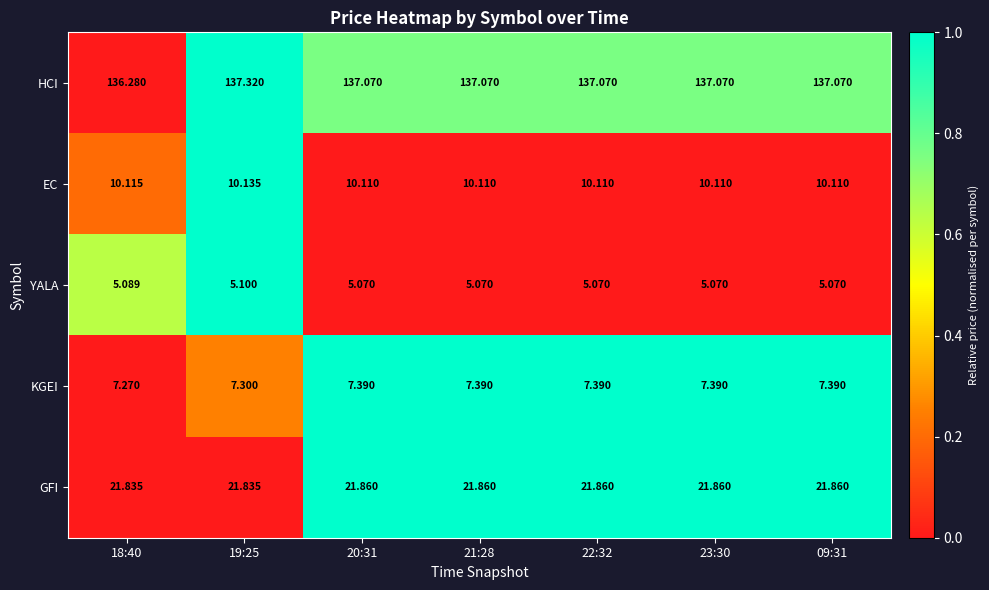

Rank the series at 09:31 from lowest to highest value.

YALA, KGEI, EC, GFI, HCI